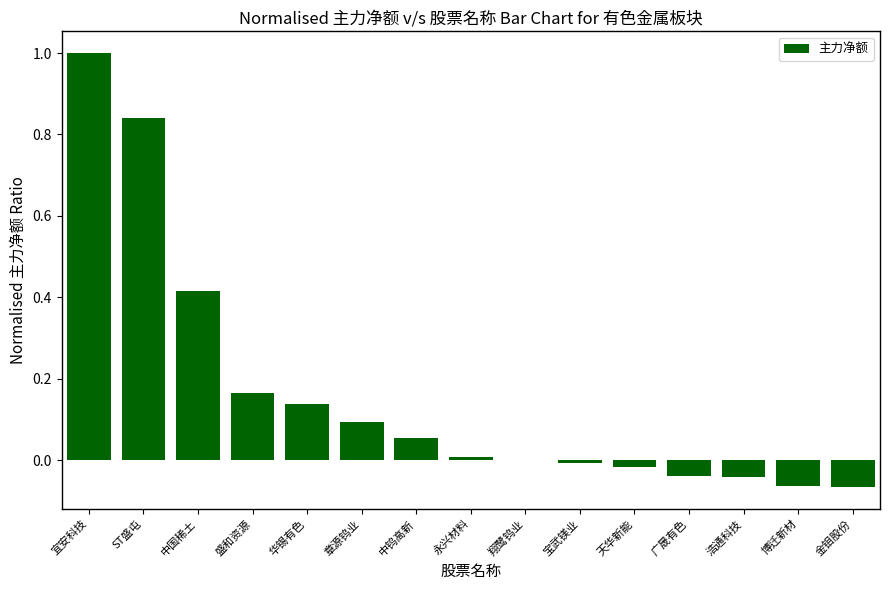

Is it true that the value at 章源钨业 is 0.1?

True